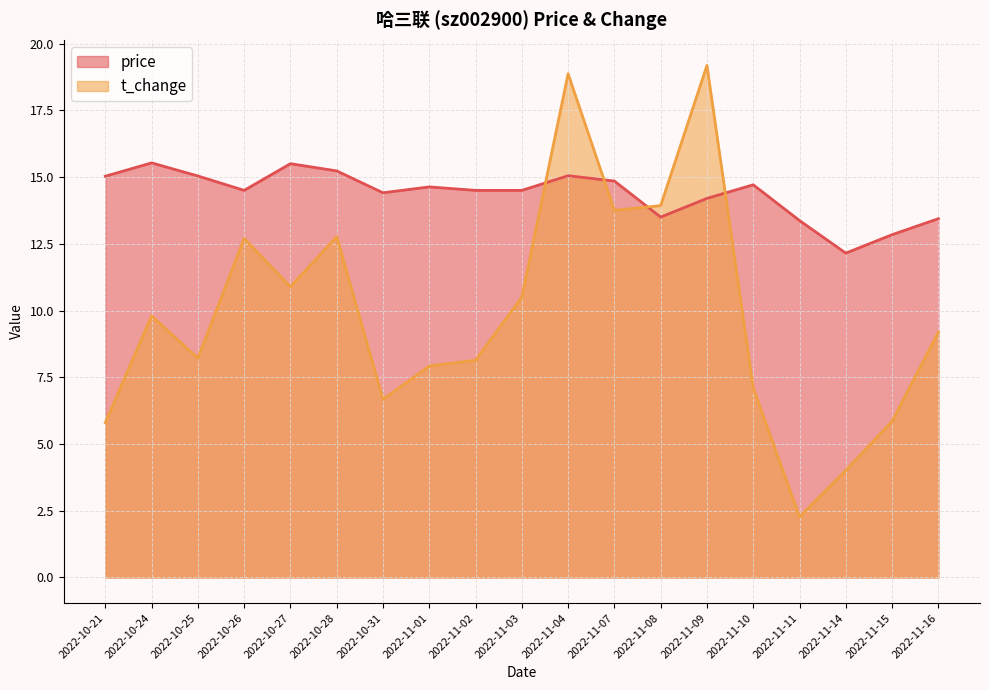

Is it true that price equals 13.4 at 2022-11-11?

True